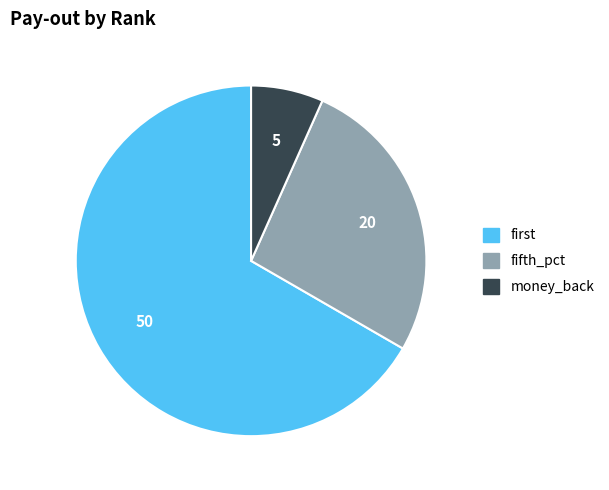

Count the number of slices in the pie.

3